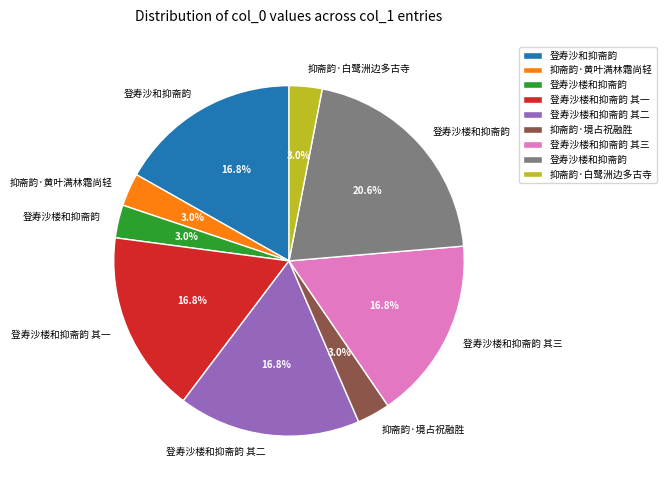

Is there a majority slice in this chart?

No